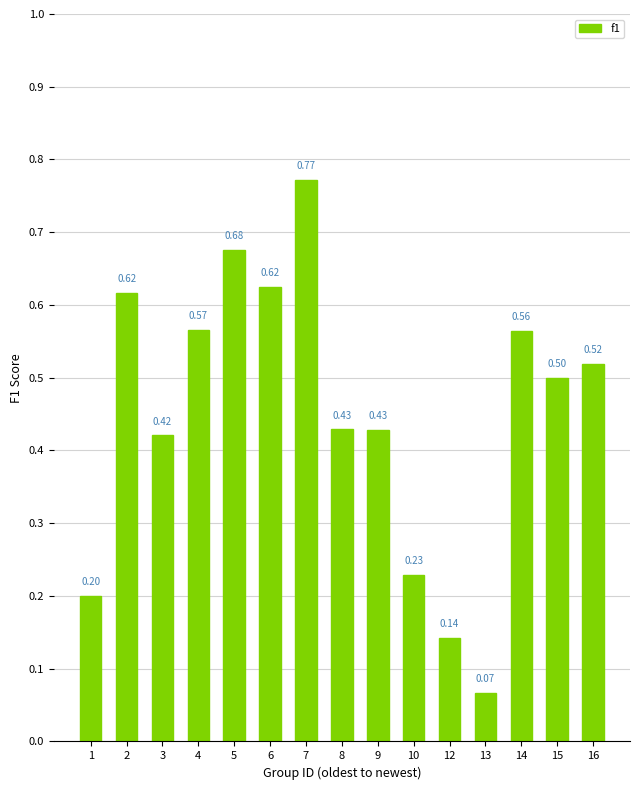

Is it true that the value at 10 is 0.4?

False